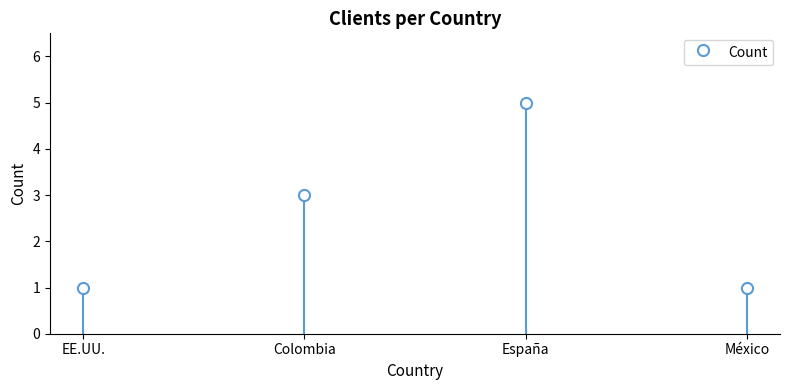

What is the value of the 2nd bar from the left?

3